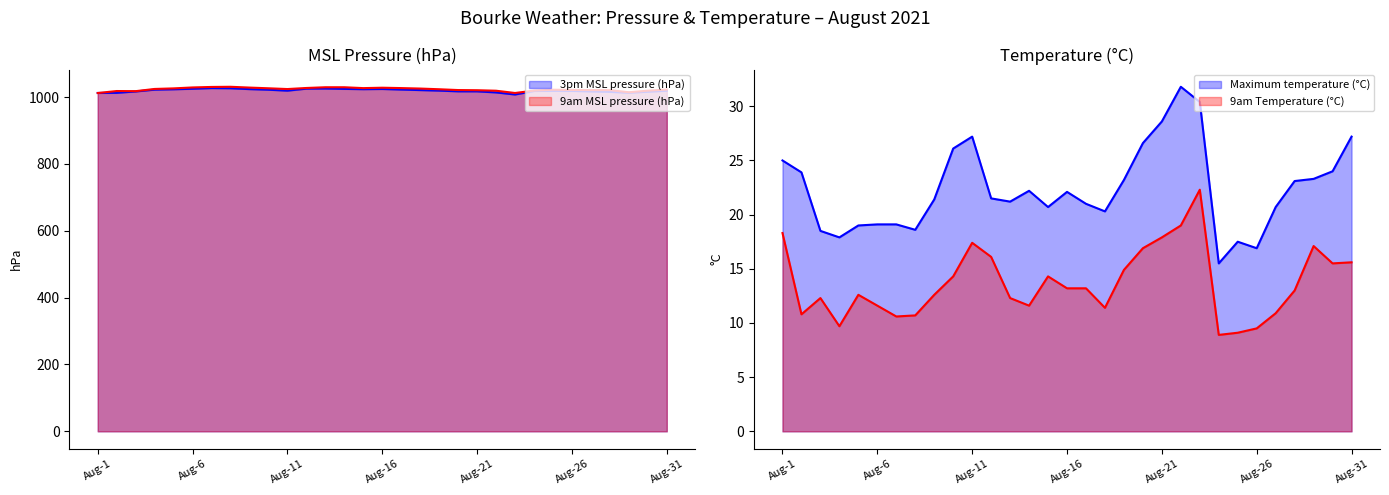

Where do 9am MSL pressure (hPa) and 3pm MSL pressure (hPa) first cross each other?

2021-08-1 and 2021-08-2